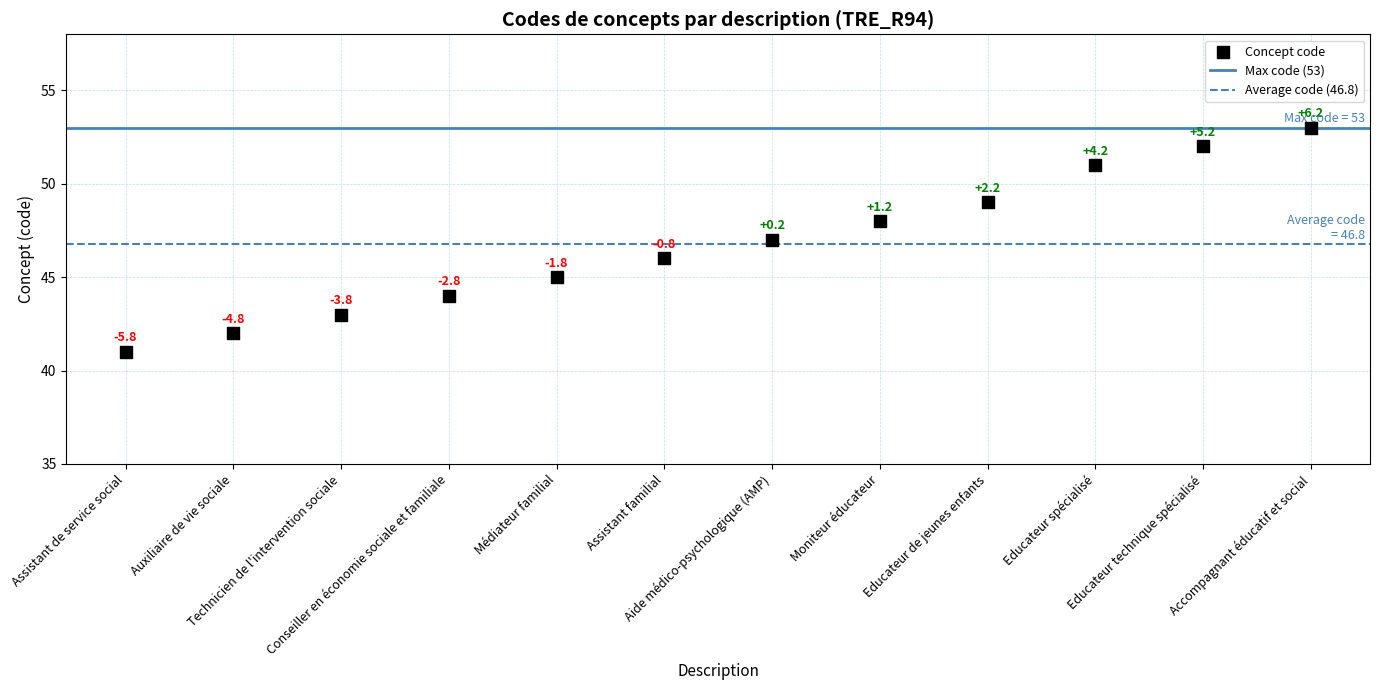

What is the range of Y values (max minus min)?

12